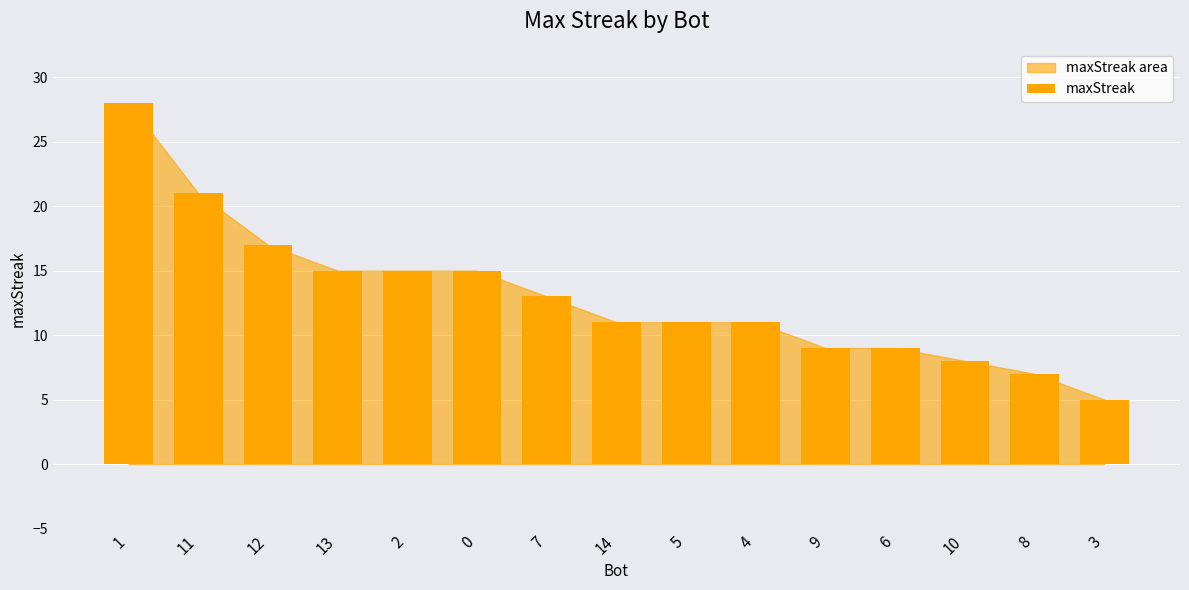

What is the sum of the values at 0 and 11?

36